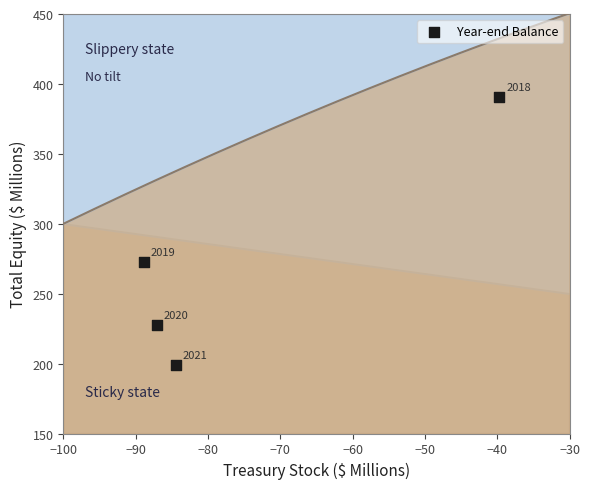

What is the average Y value?

272.8